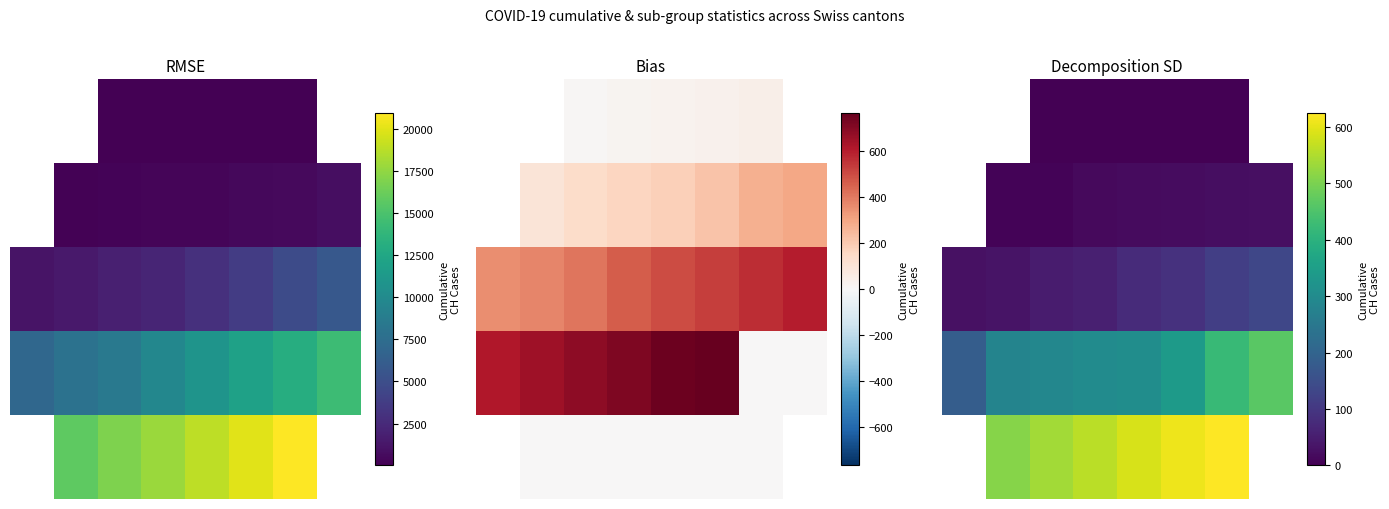

At which label is 4 closest to 579?

4